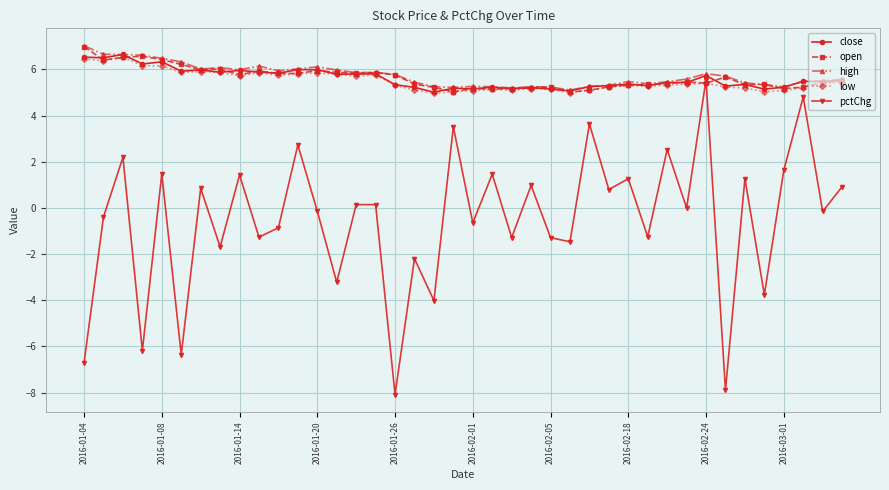

Does the chart display data point markers on the line(s)?

Yes